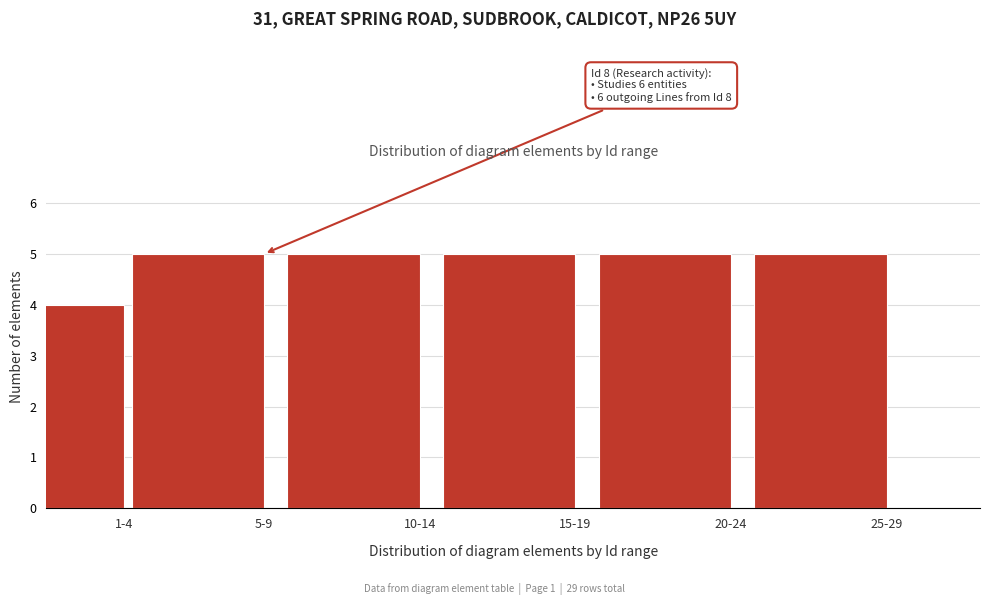

Reading left to right, what are all the values shown in this chart?

4	5	5	5	5	5